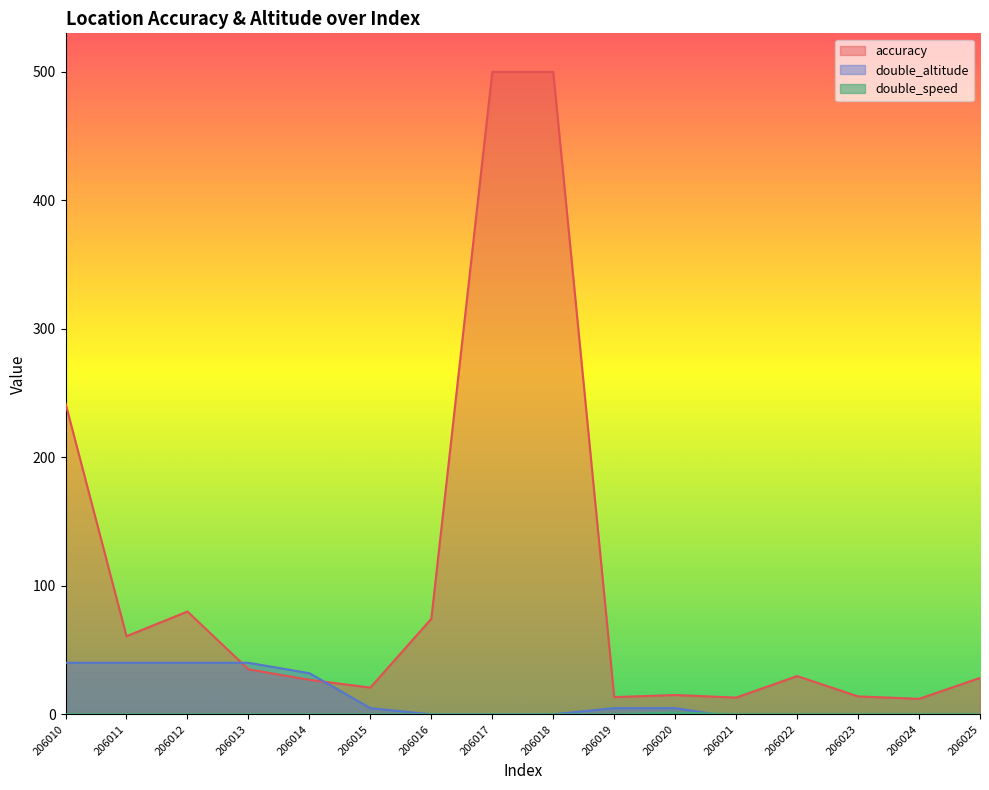

The value of double_speed at 206010 is 0.0. True or false?

True